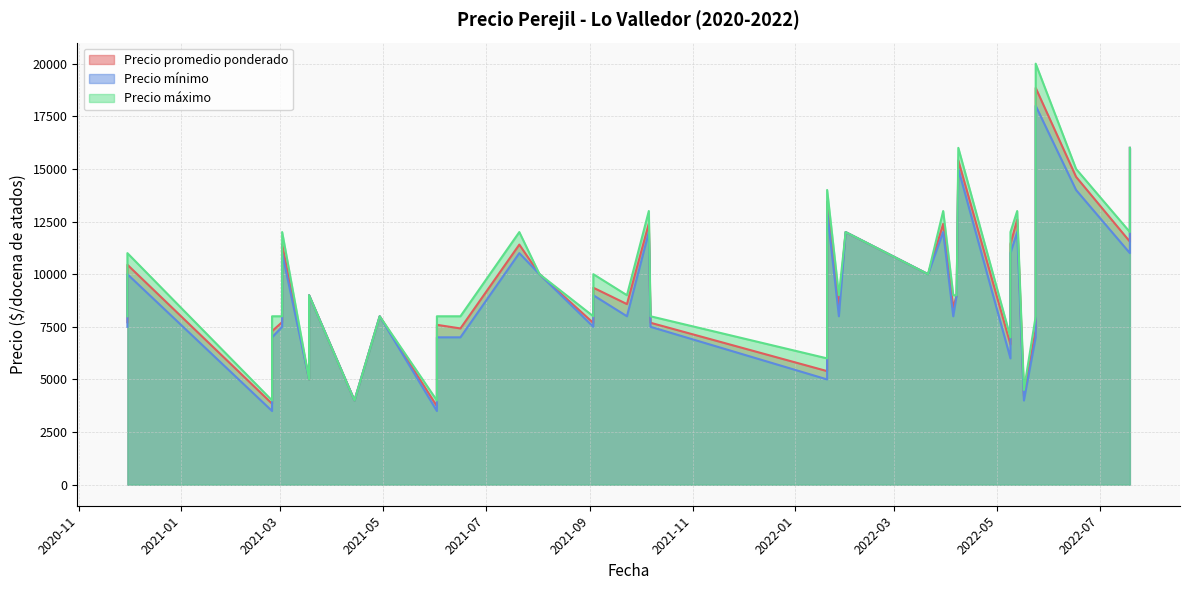

Between 2021-06-16 and 2021-09-03, which is larger?

2021-09-03